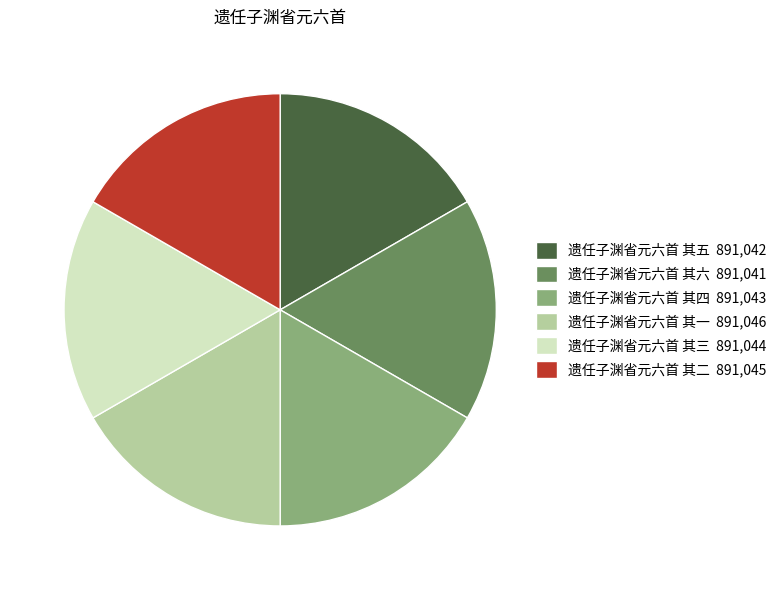

Is it true that 遗任子渊省元六首 其二 is 17% of the pie?

True